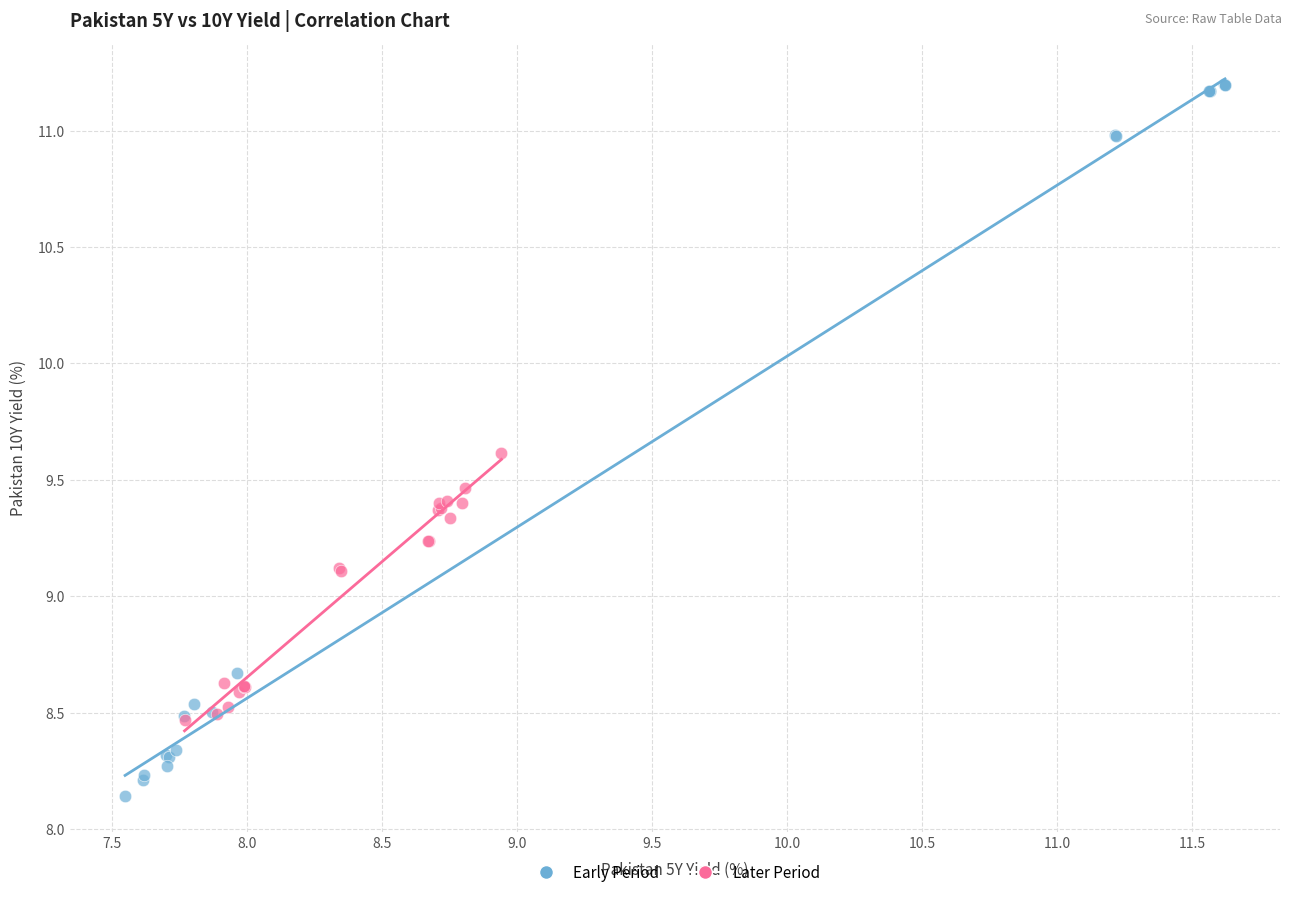

Which series has the widest spread of Y values?

Early Period